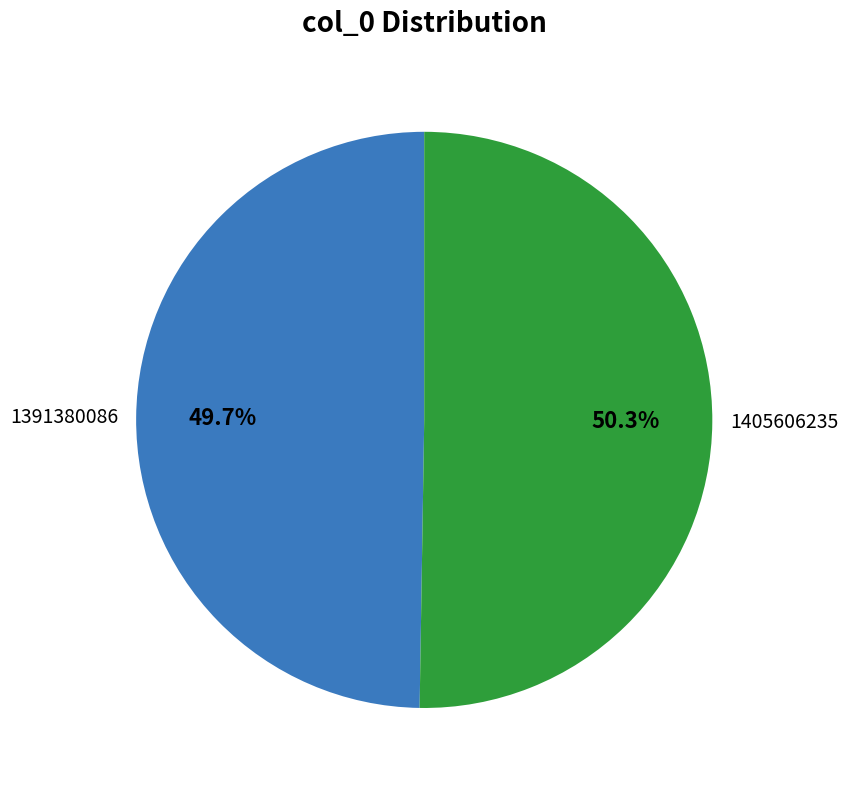

What percentage is the 1391380086 slice, to the nearest percent?

50%